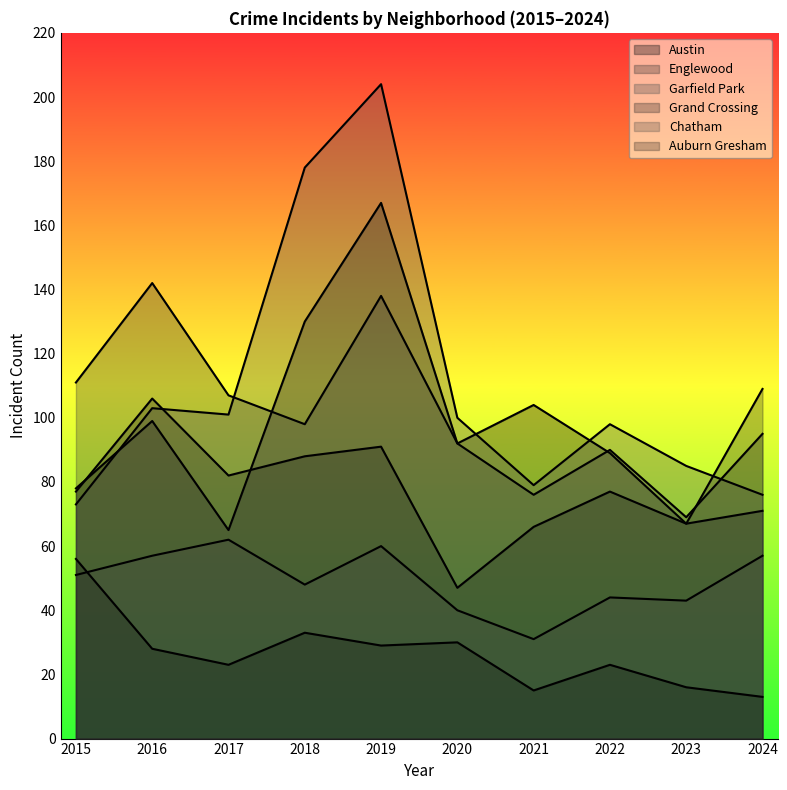

True or false: Auburn Gresham and Grand Crossing intersect in this chart.

False